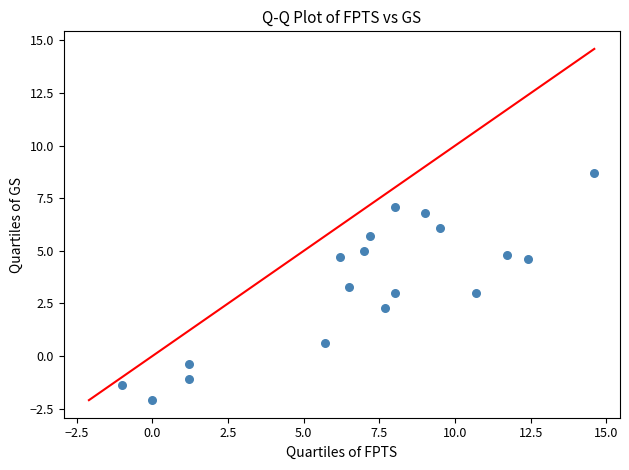

What is the range of Y values (max minus min)?

10.8